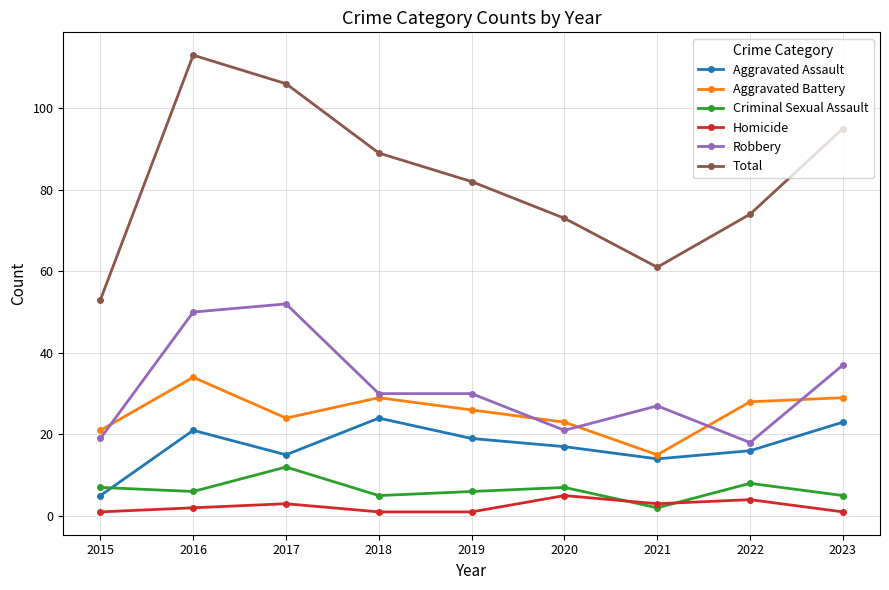

Which series has the widest spread of values?

Total